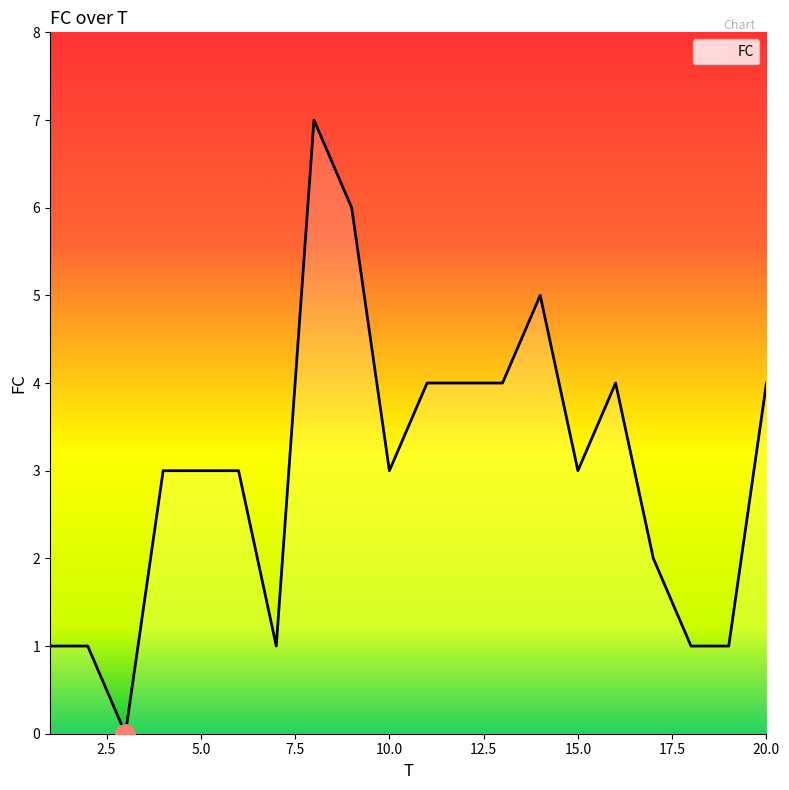

What is the average value?

3